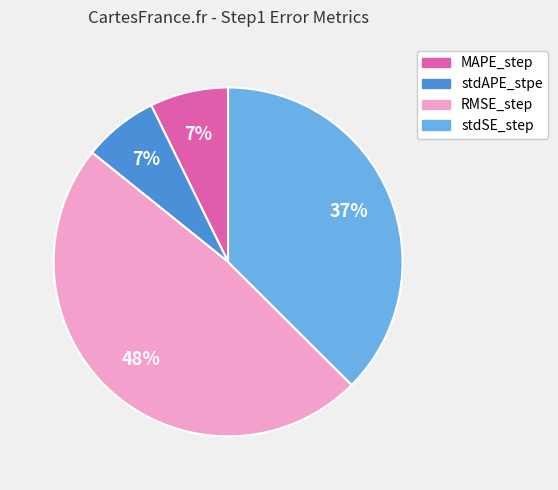

To the nearest percent, what is the difference between the stdSE_step and RMSE_step slice percentages?

11%